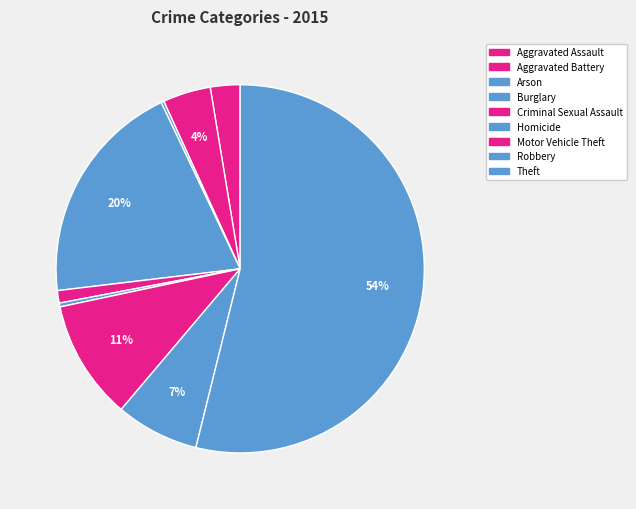

To the nearest percent, what is the difference between the largest and smallest slice percentages?

54%